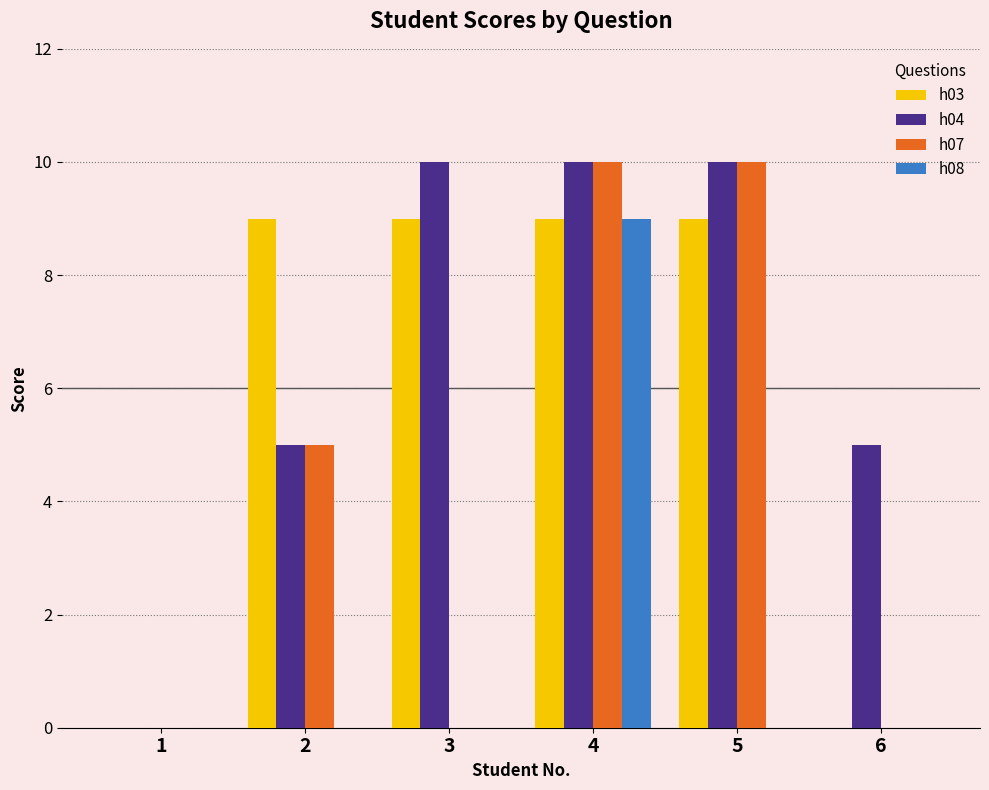

Are the bars horizontal?

No